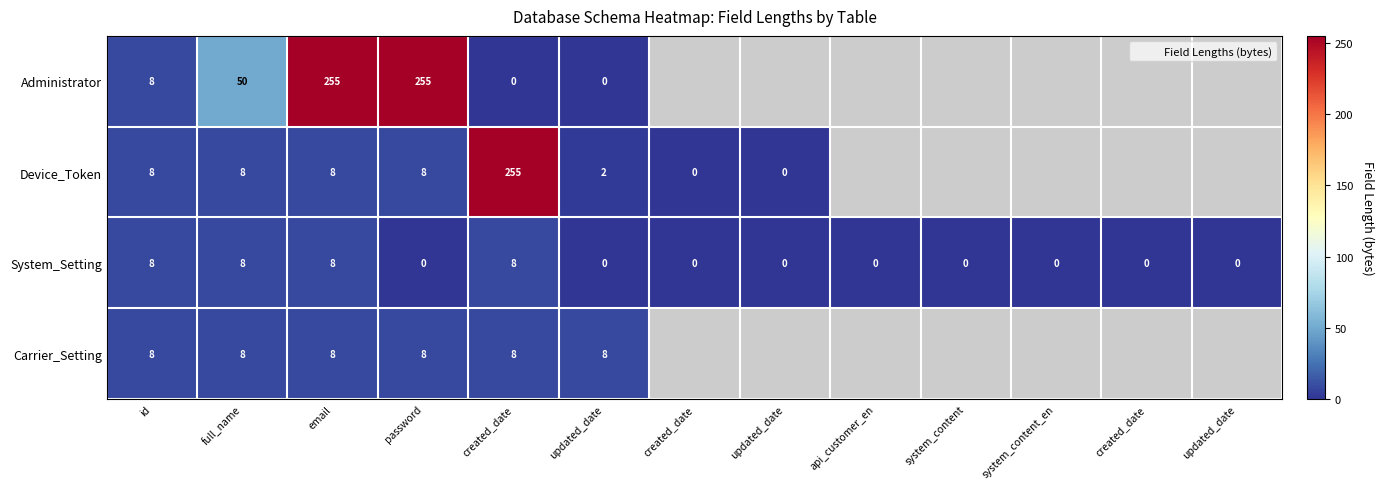

Which series has the widest spread of values?

Administrator